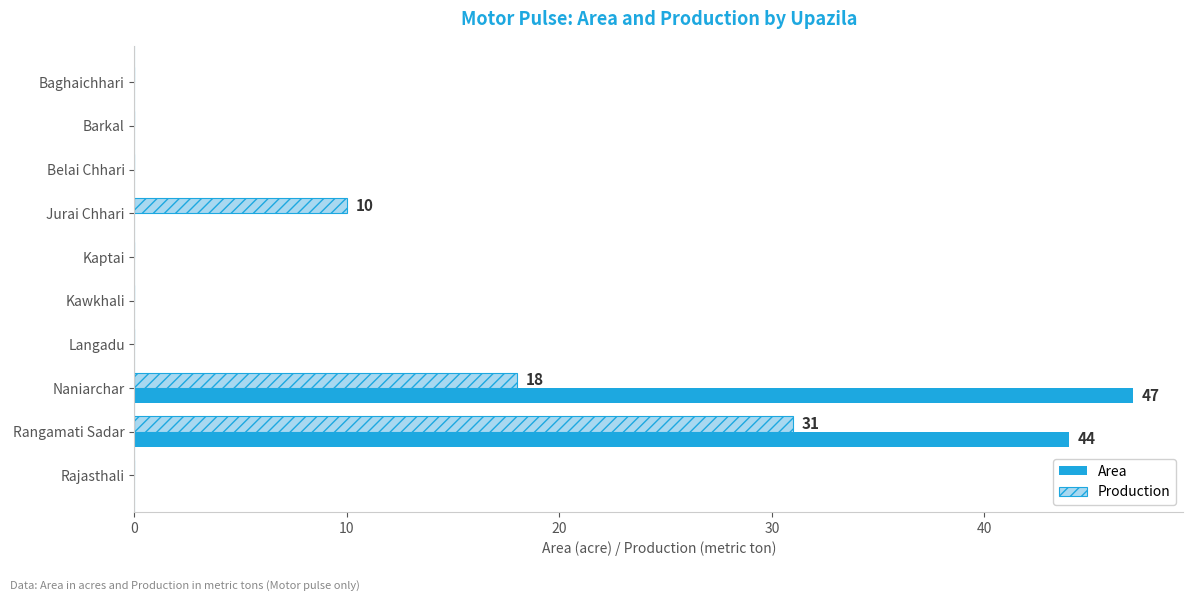

What is the sum of all Area values?

91